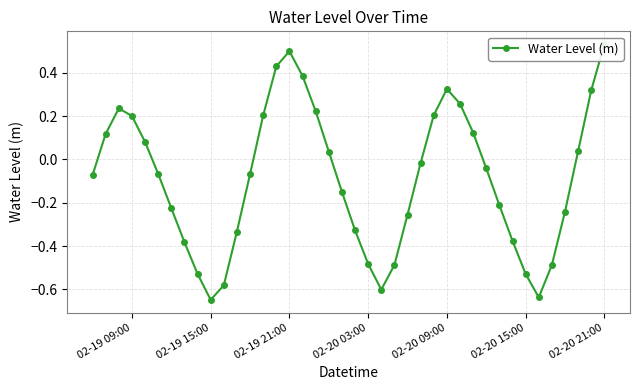

How many values are below 0?

23